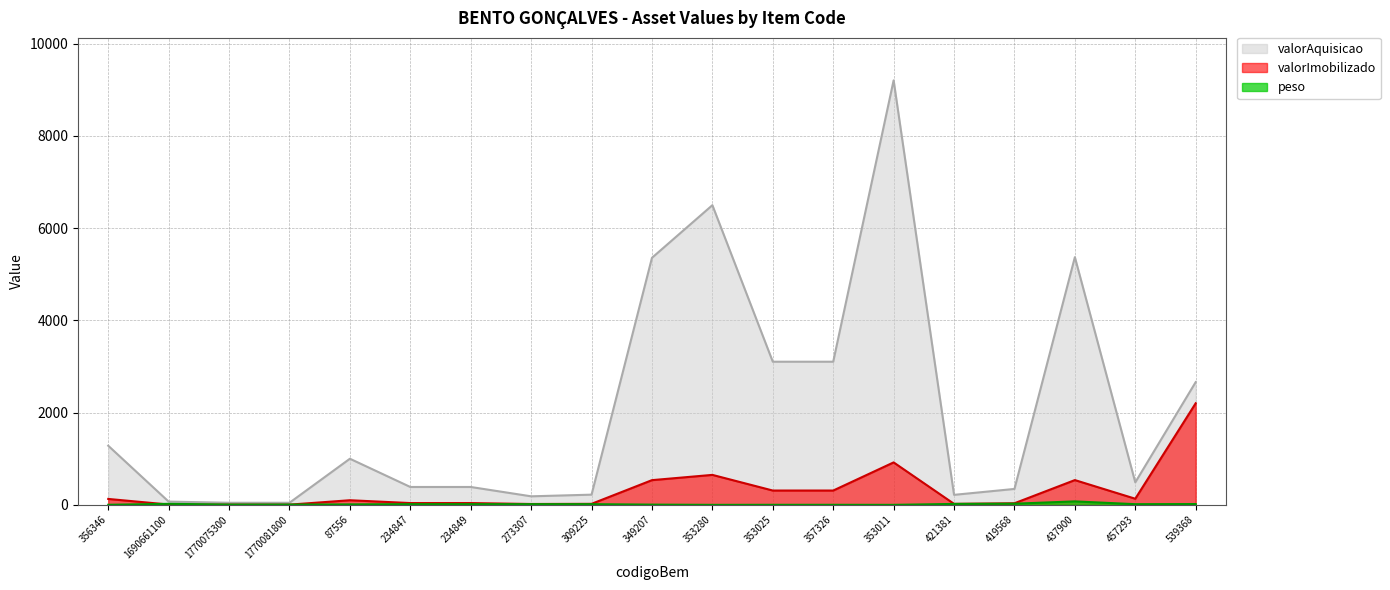

True or false: valorAquisicao and peso intersect in this chart.

False